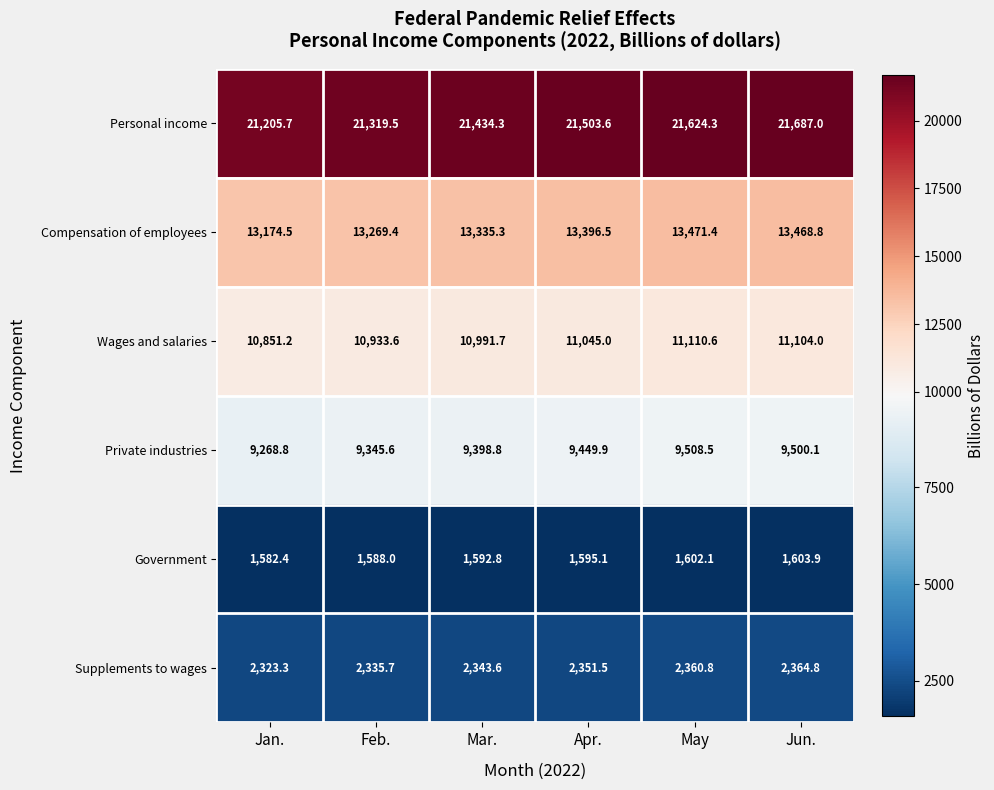

The Private industries series shows 13173.8 at Feb.. True or false?

False